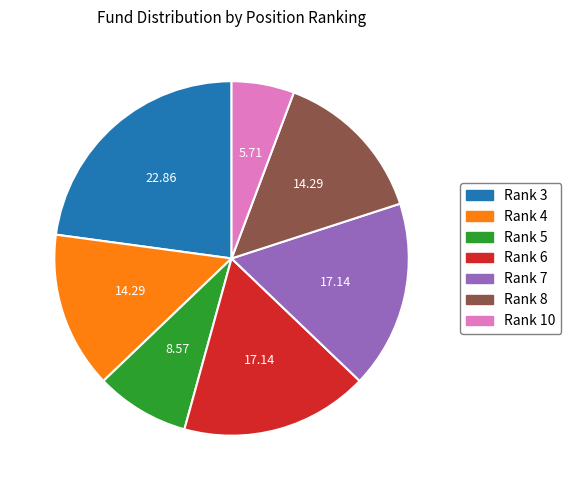

Is there a majority slice in this chart?

No